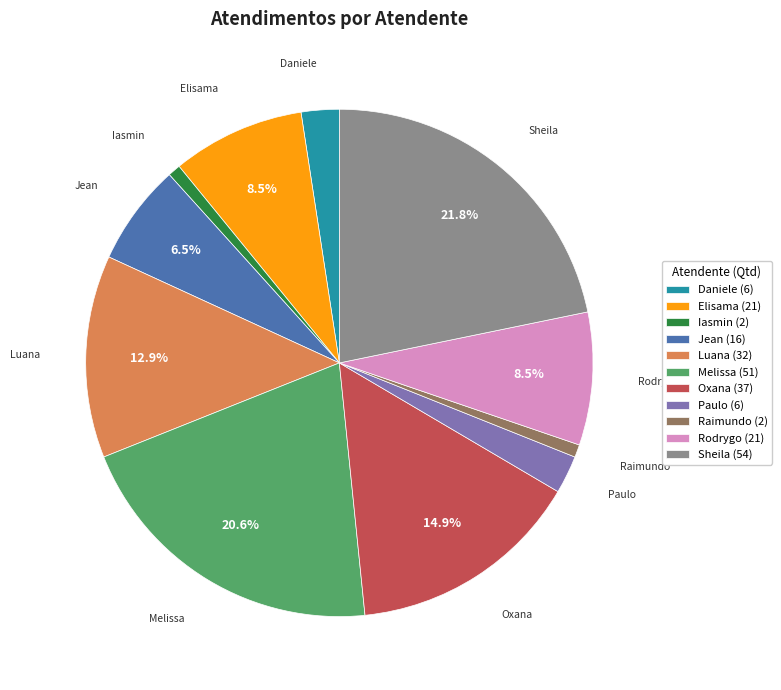

Which slice is the largest?

Sheila (54)